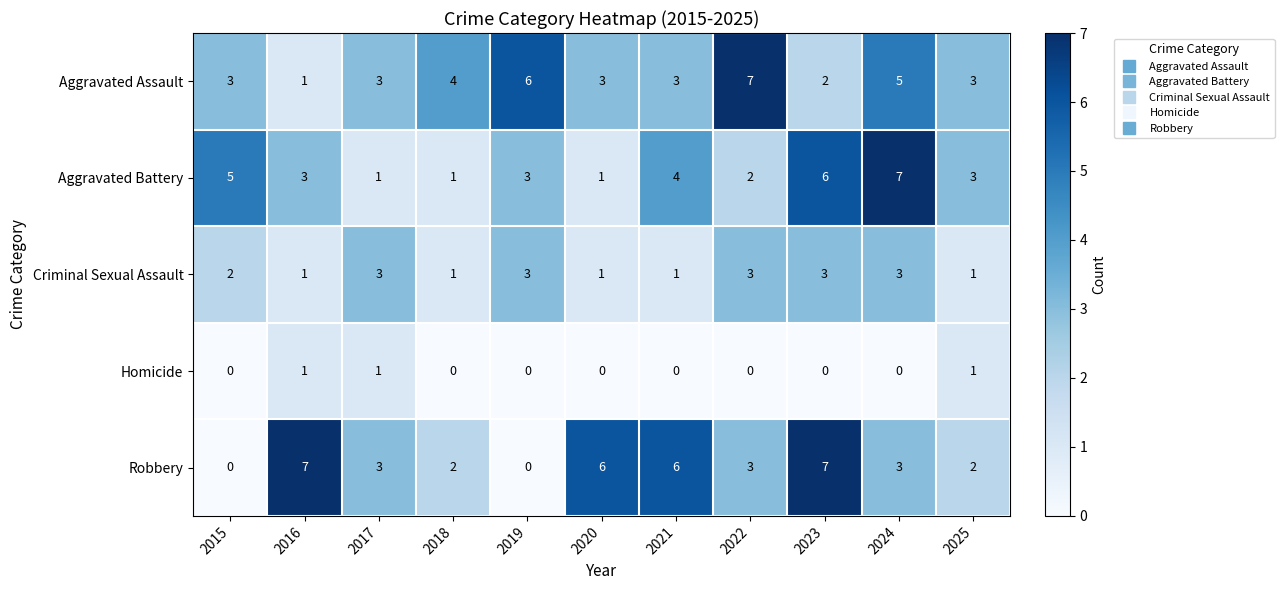

At 2021, list the series in order from smallest to largest.

Homicide, Criminal Sexual Assault, Aggravated Assault, Aggravated Battery, Robbery